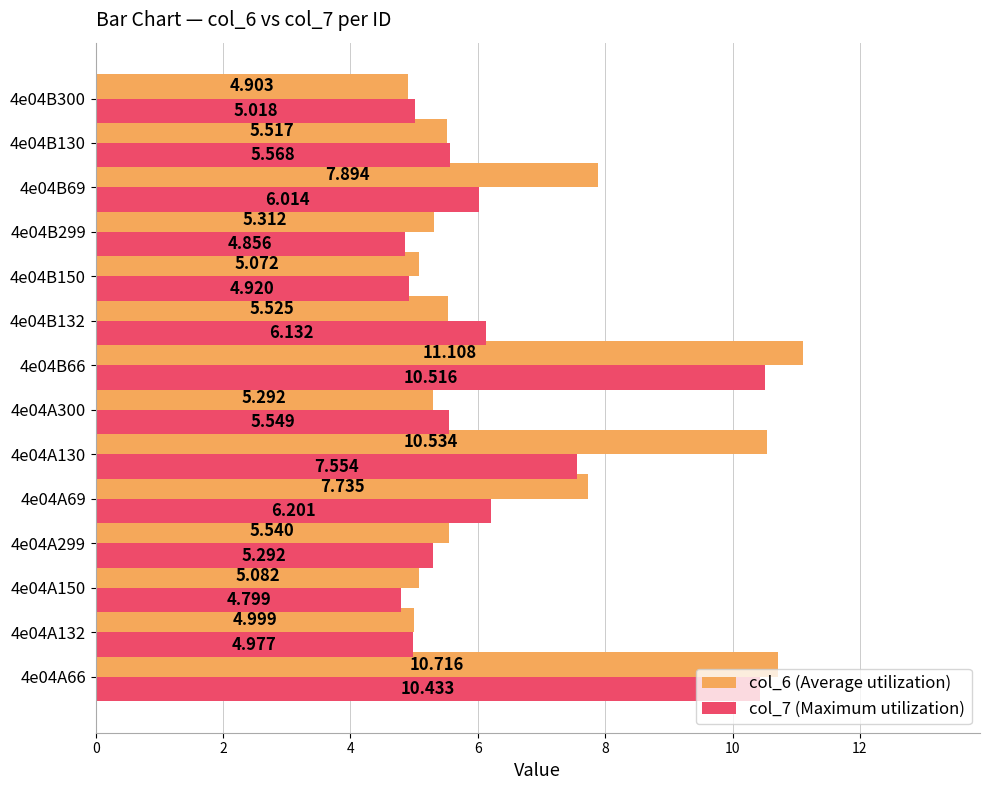

How many series are shown in this chart?

2